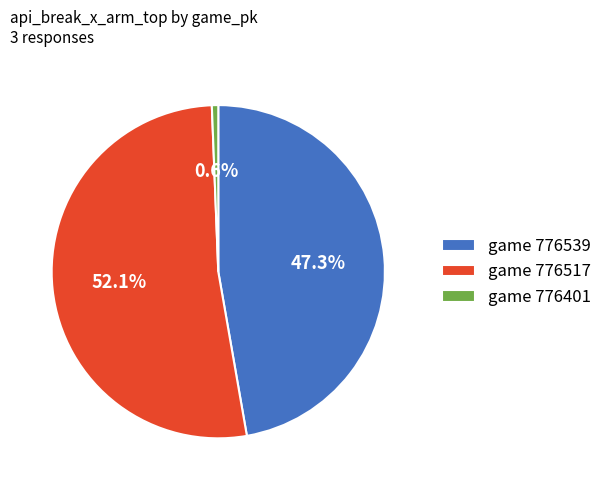

Between game 776401 and game 776517, which is larger?

game 776517